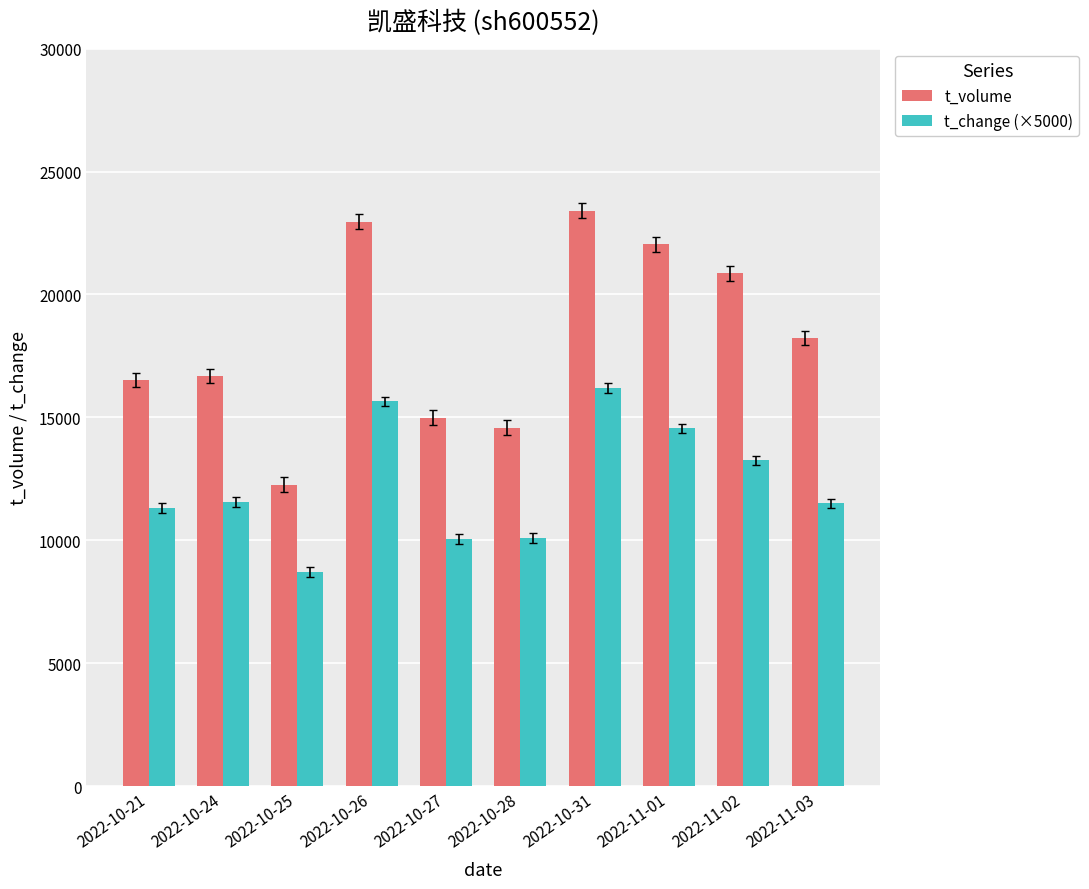

At 2022-10-24, list the series in order from largest to smallest.

t_volume, t_change (×5000)